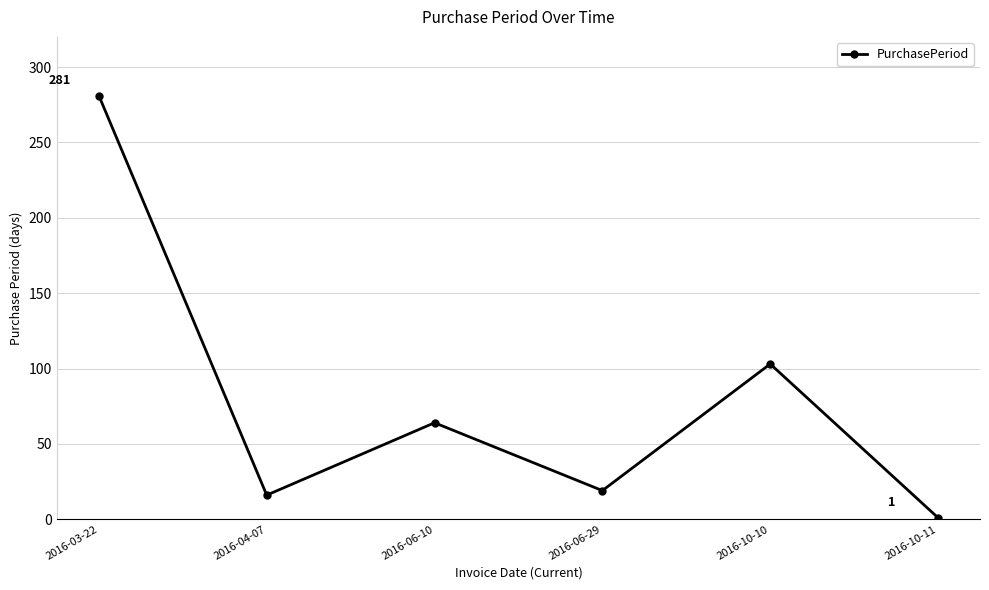

What is the sum of the values at 2016-10-11 and 2016-04-07?

17